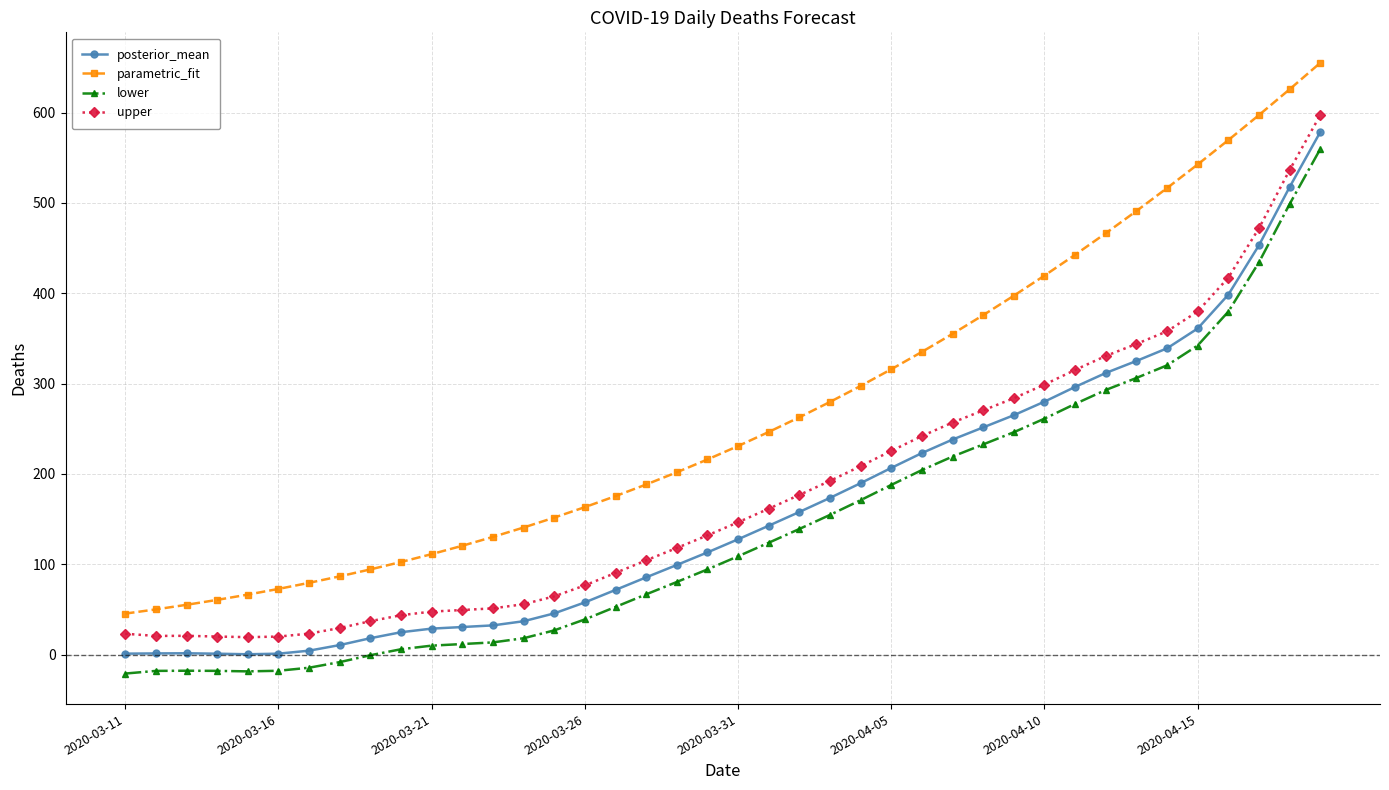

What is the minimum value for posterior_mean?

0.3